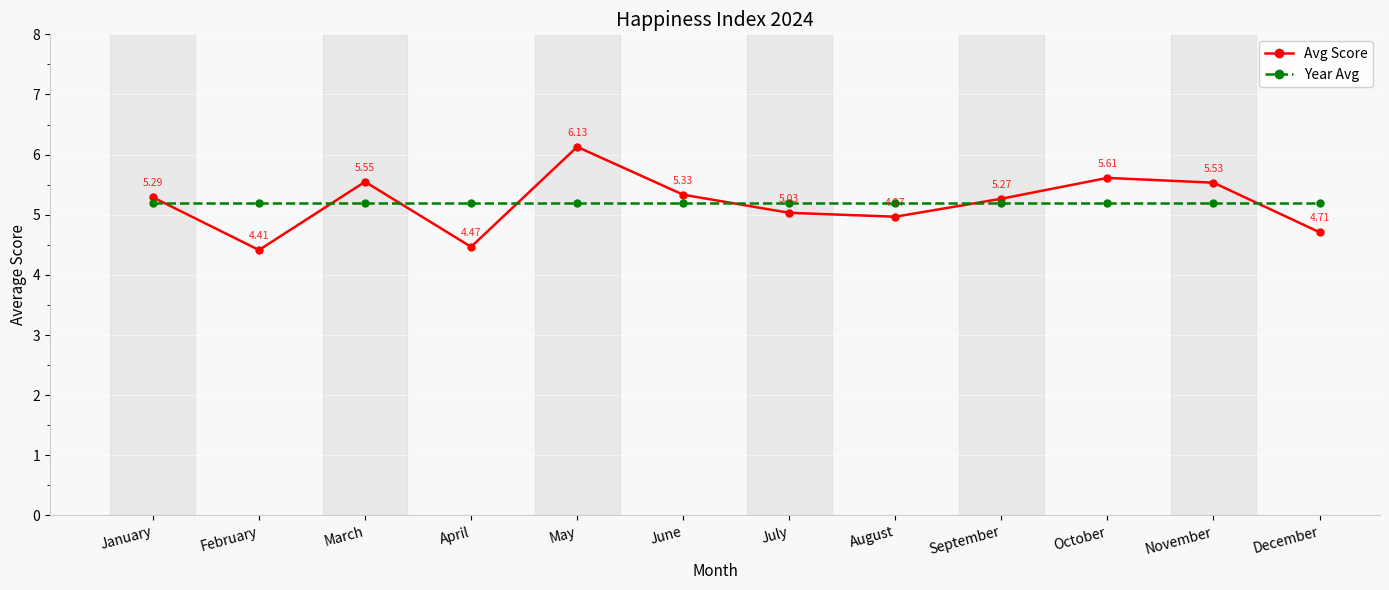

Rank the series by their average value, from lowest to highest.

Avg Score, Year Avg